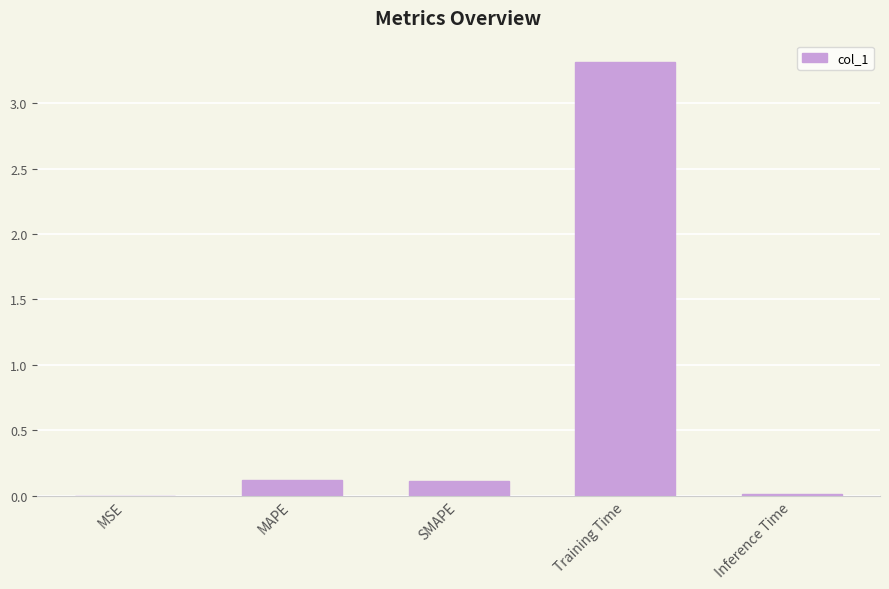

Are the bars horizontal?

No